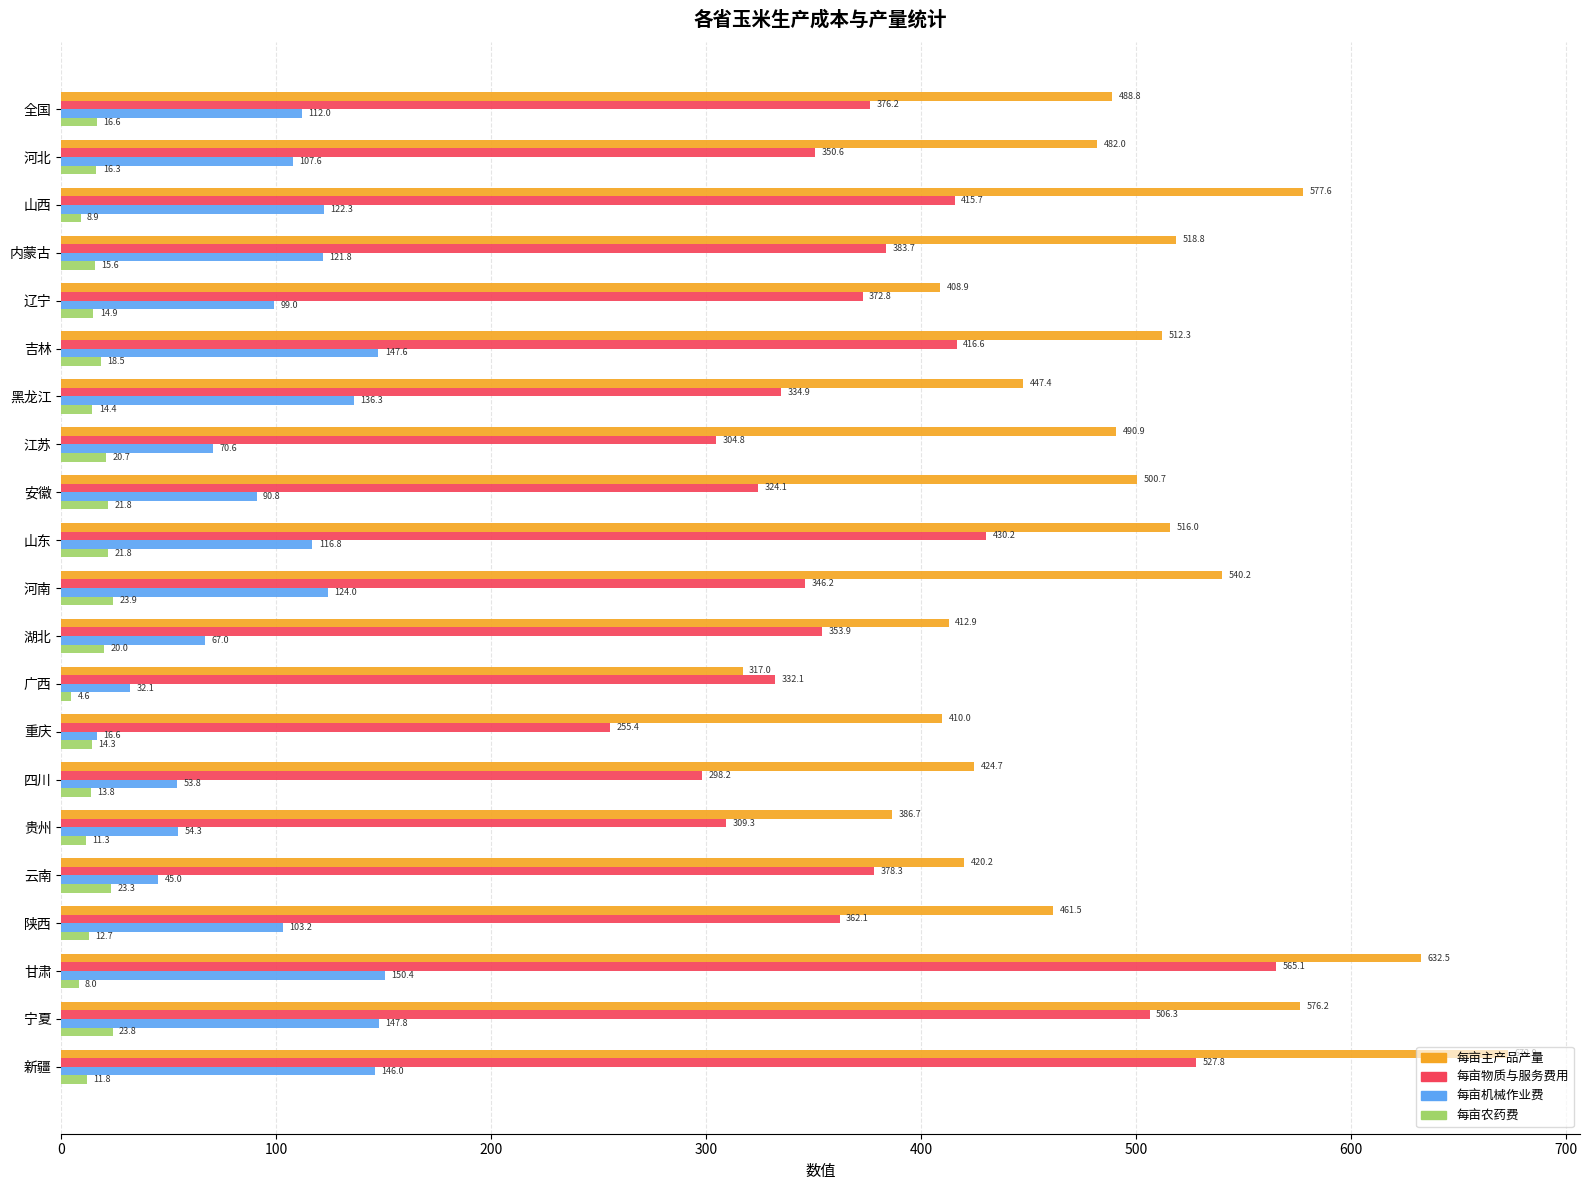

Is it true that 每亩主产品产量 equals 234.6 at 甘肃?

False